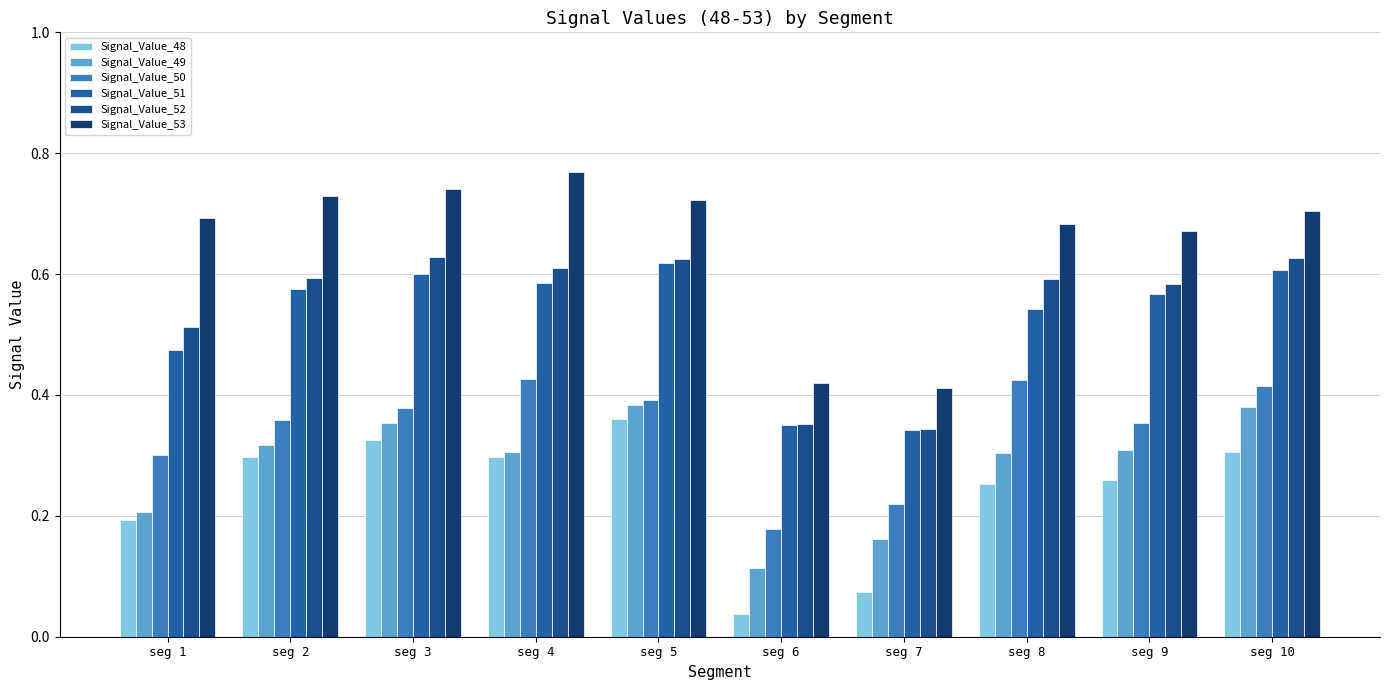

Which series has the largest range (max minus min)?

Signal_Value_53